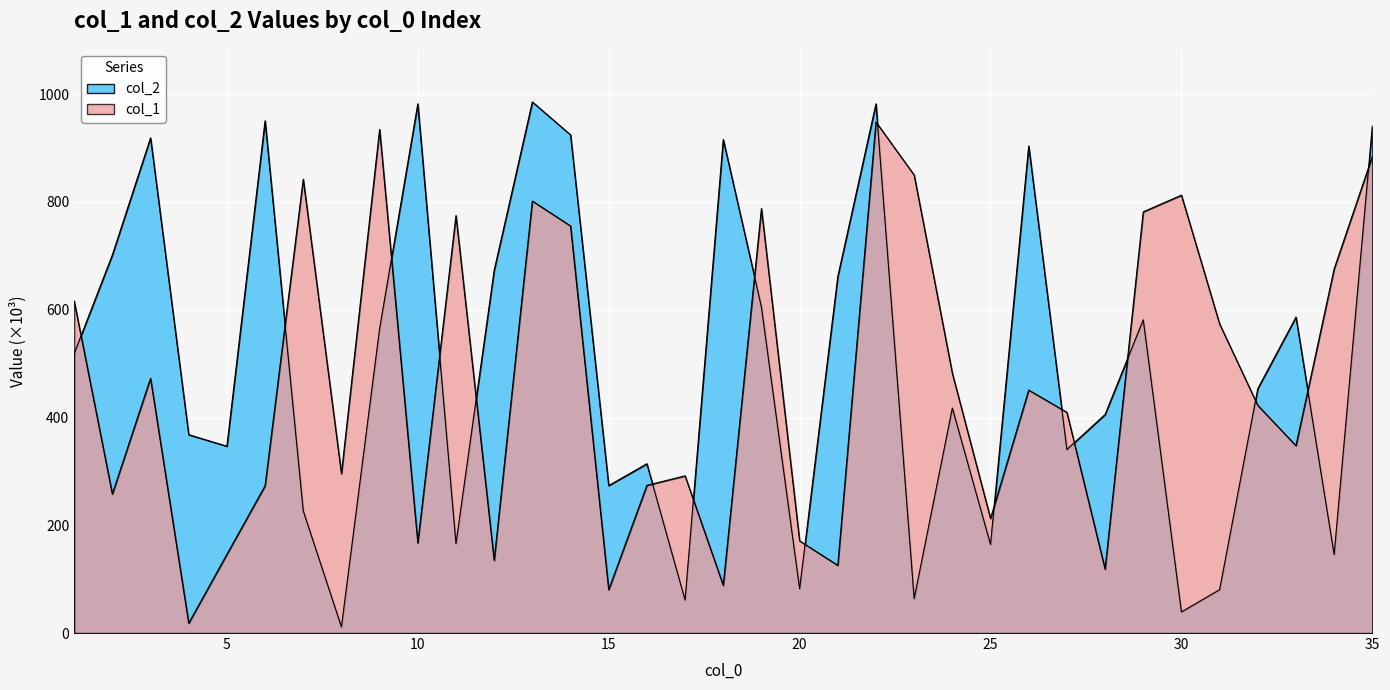

What value does the col_2 series have at 10?

982.2